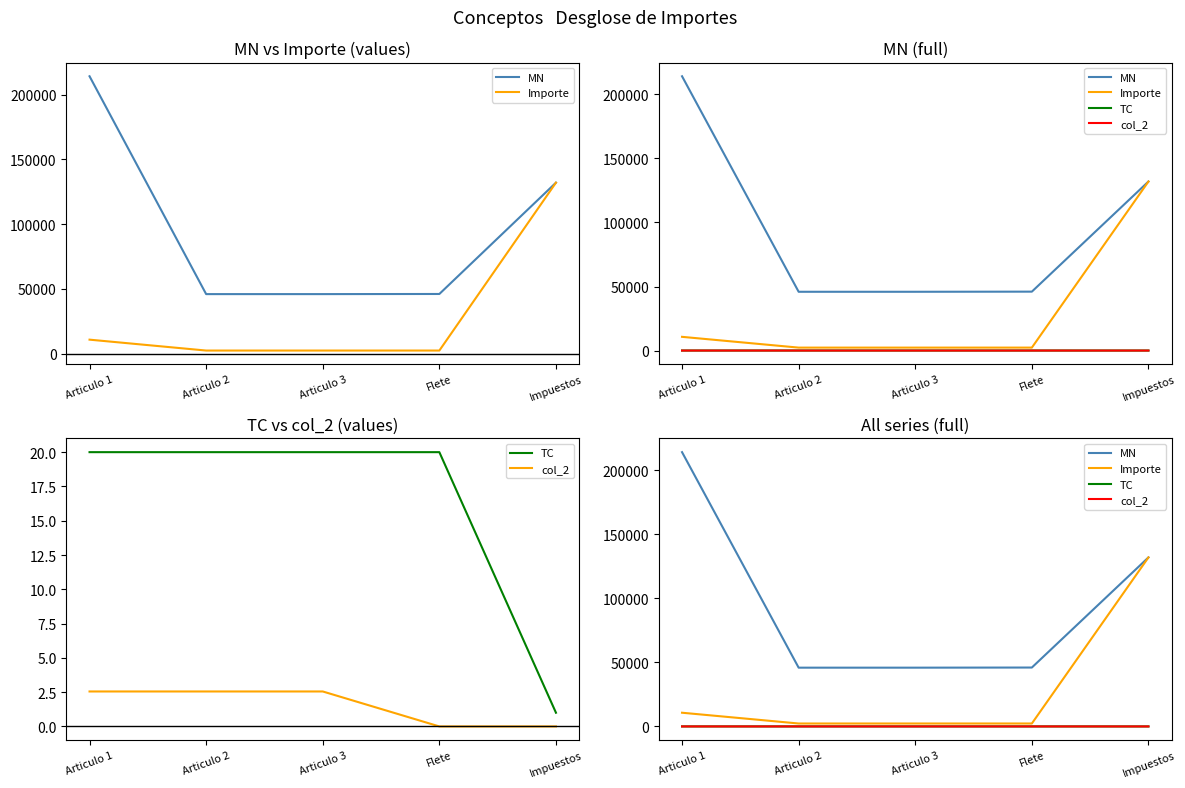

At which label does Importe first exceed 2300?

Articulo 1